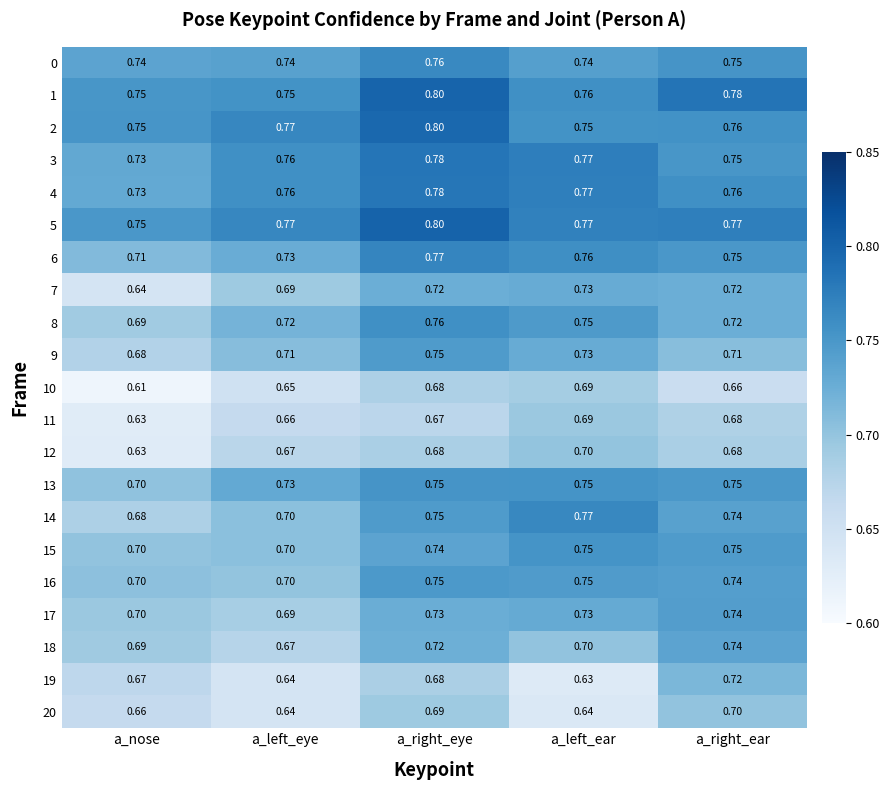

Which category has the lowest value in the 13 series?

a_nose